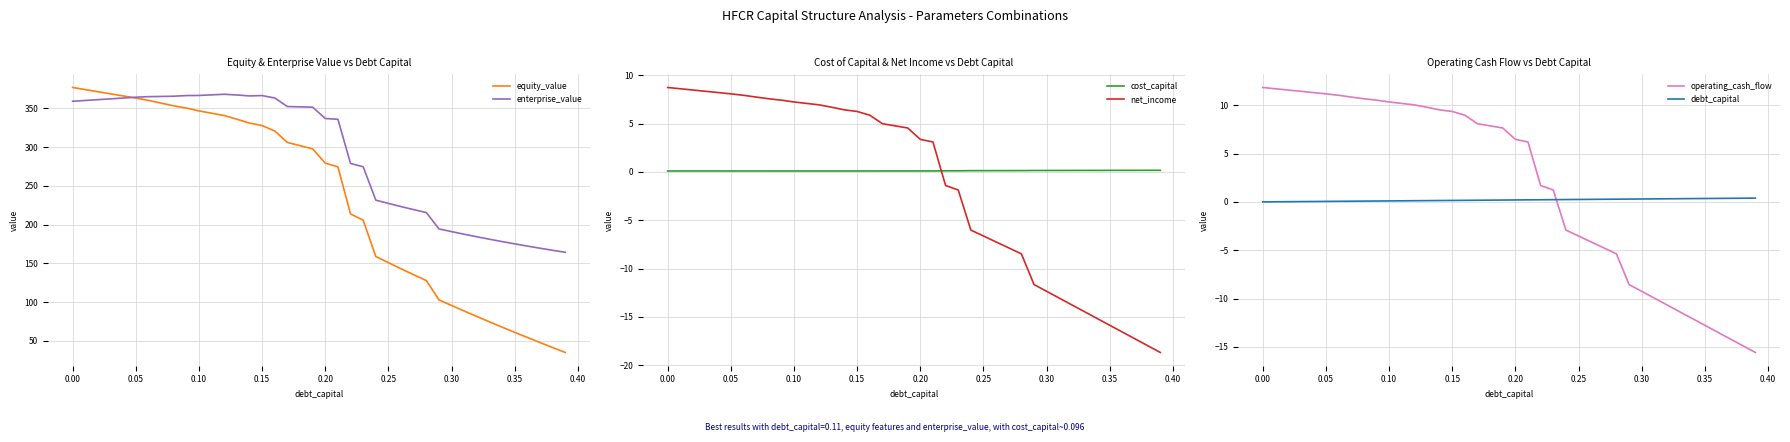

After their last crossing, which series has the higher values: operating_cash_flow or cost_capital?

cost_capital